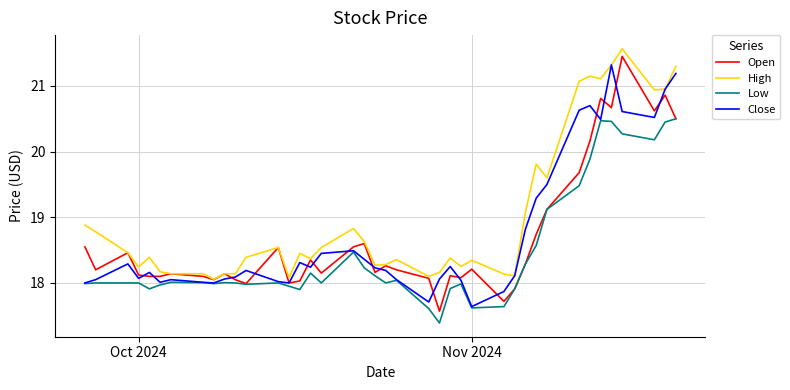

Which series has the largest total across all categories?

High